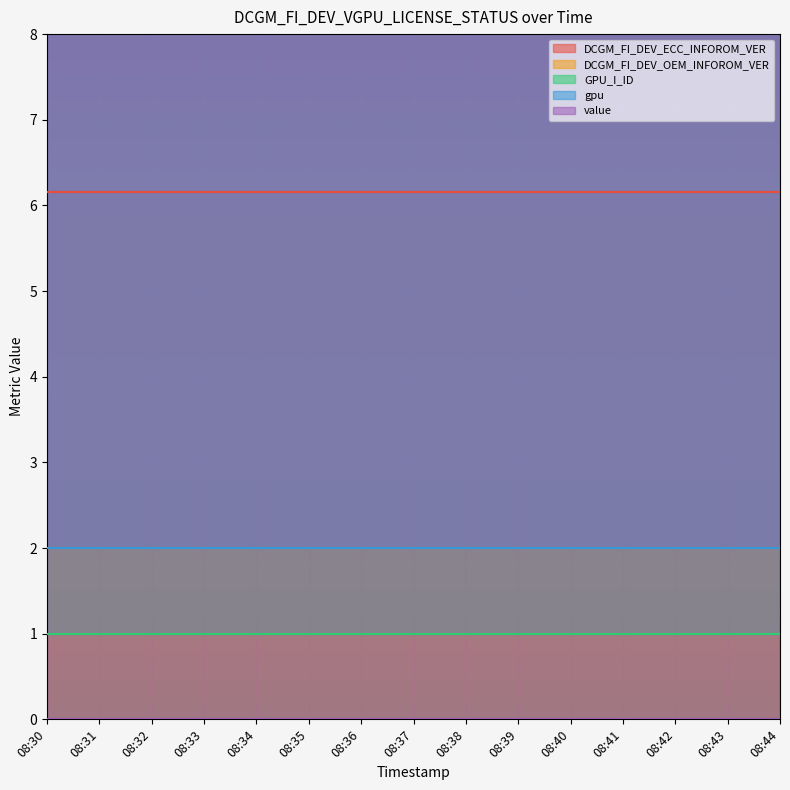

True or false: gpu and value cross at least once.

False